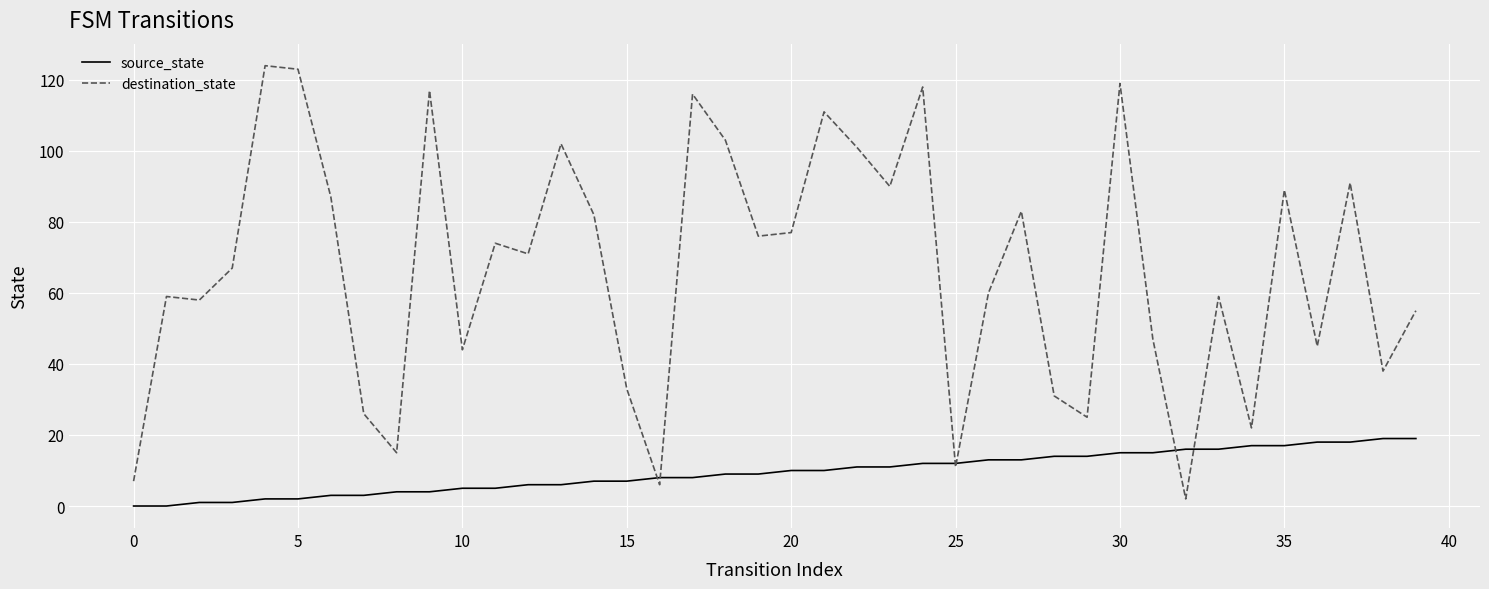

Reading left to right, what are all the values shown in this chart?

source_state: 0	0	1	1	2	2	3	3	4	4	5	5	6	6	7	7	8	8	9	9	10	10	11	11	12	12	13	13	14	14	15	15	16	16	17	17	18	18	19	19
destination_state: 7	59	58	67	124	123	87	26	15	117	44	74	71	102	82	33	6	116	103	76	77	111	101	90	118	11	60	83	31	25	119	47	2	59	22	89	45	91	38	55